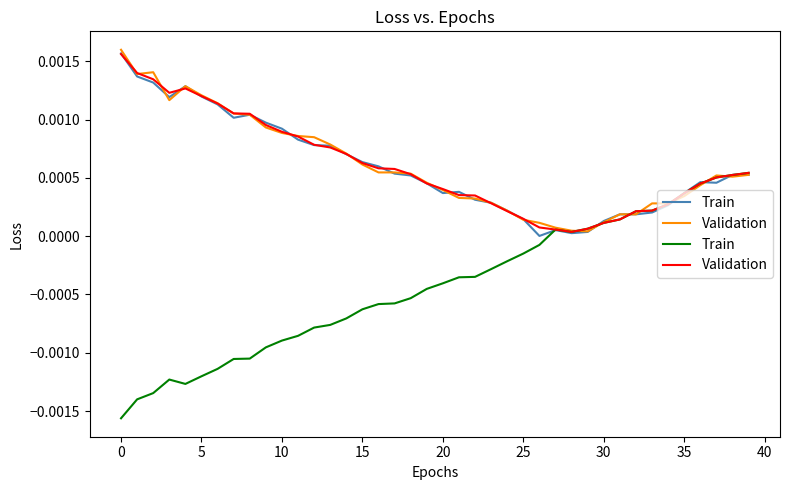

Is it true that Train equals 0.0 at 33?

False